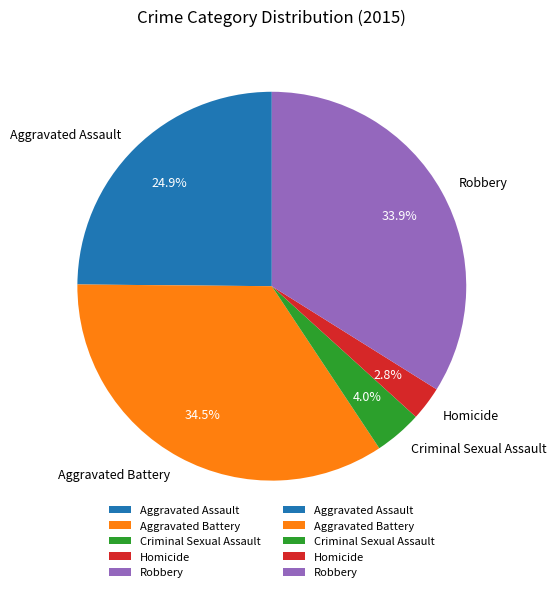

To the nearest percent, what is the difference between the Aggravated Assault and Aggravated Battery slice percentages?

10%